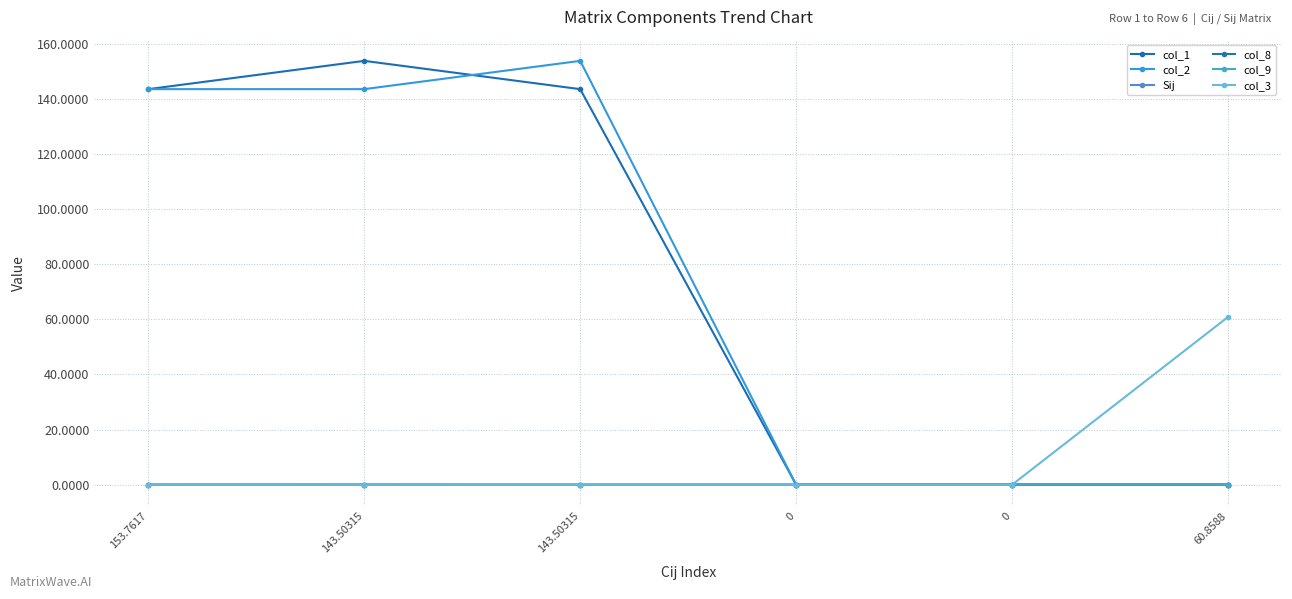

Count the number of categories in the chart.

6